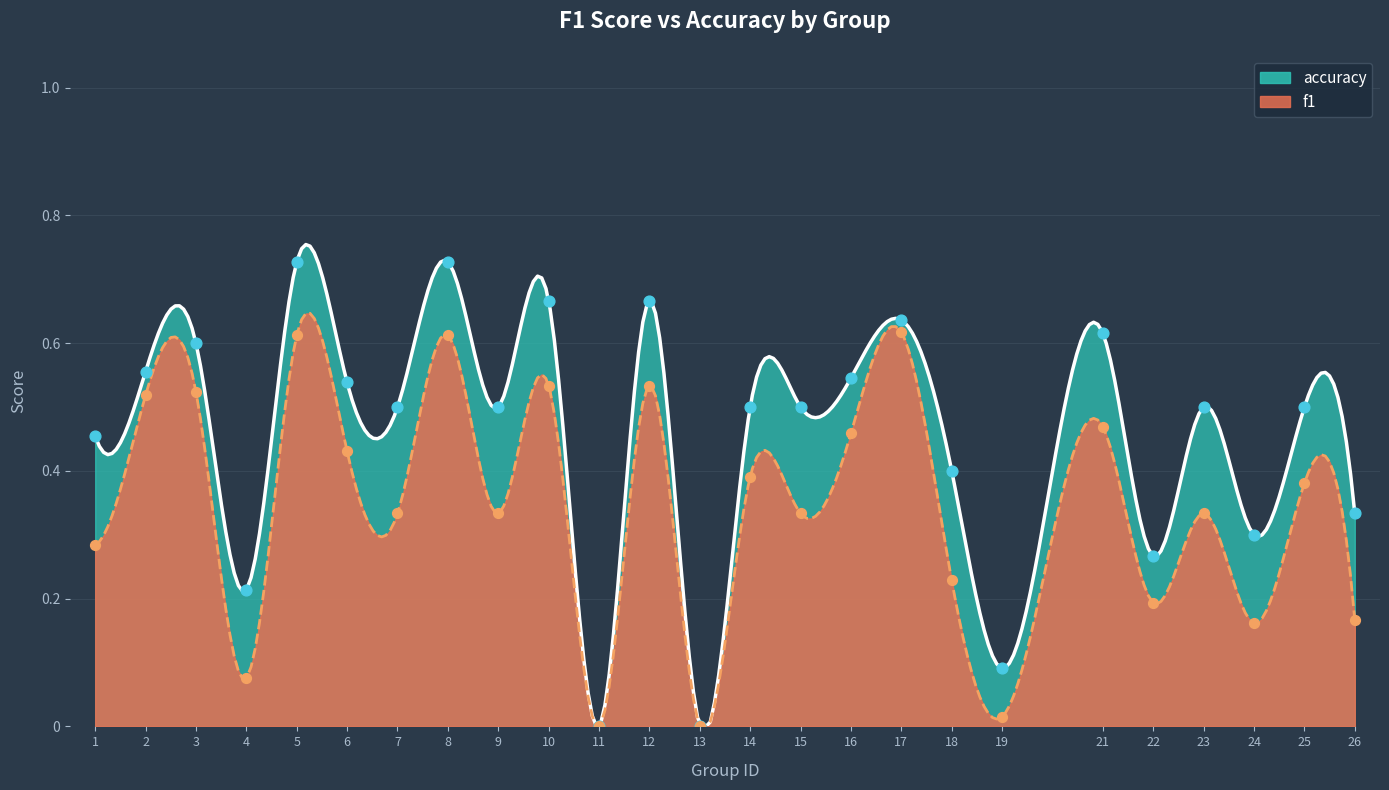

Which series reaches the minimum Y coordinate?

f1